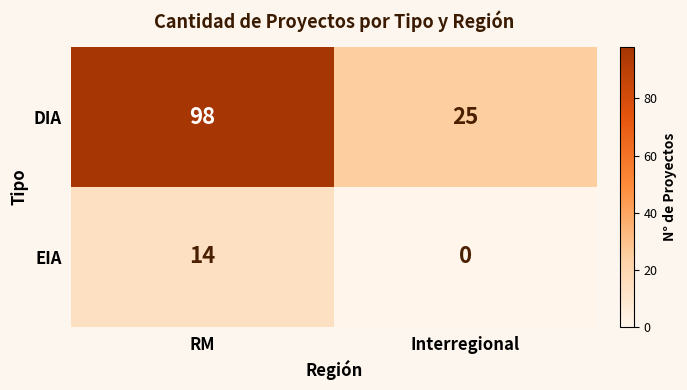

Count the number of categories in the chart.

2